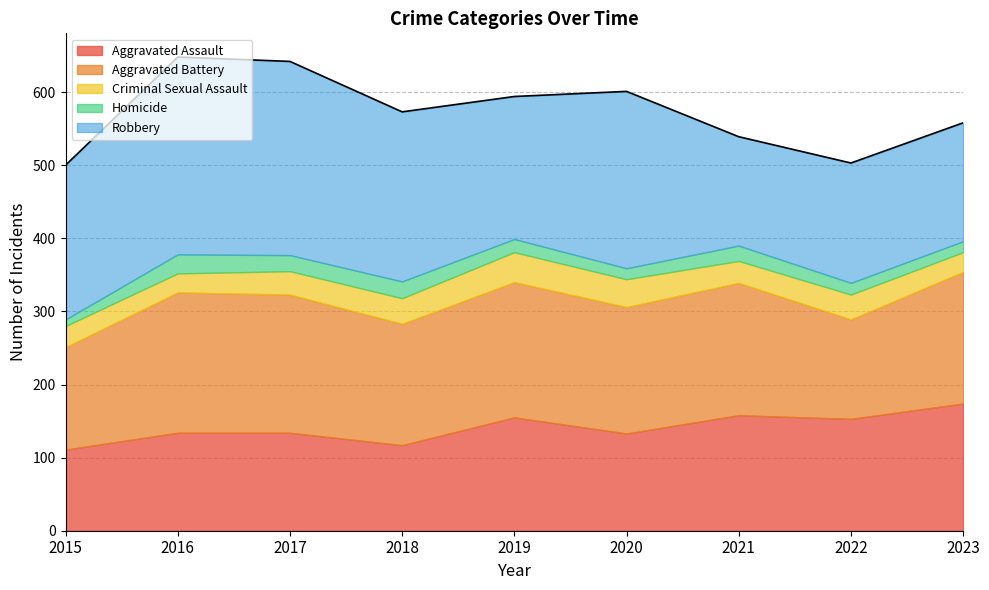

Is it true that Criminal Sexual Assault equals 53 at 2017?

False